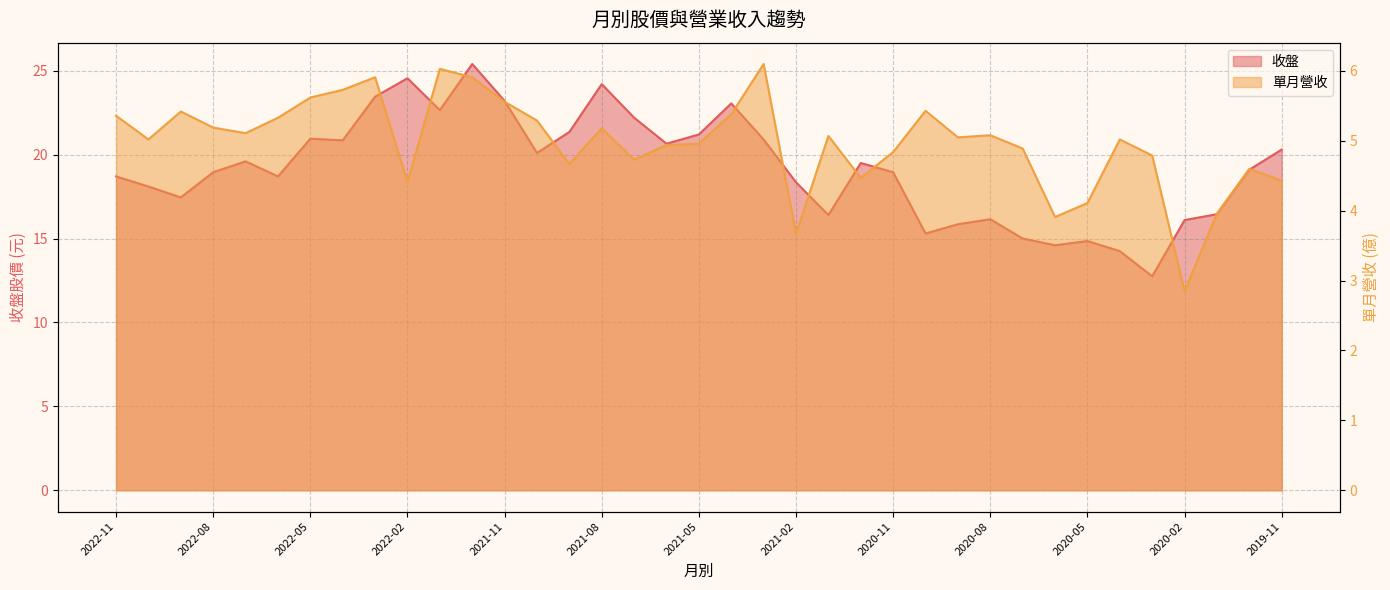

Which series has the largest total across all categories?

收盤